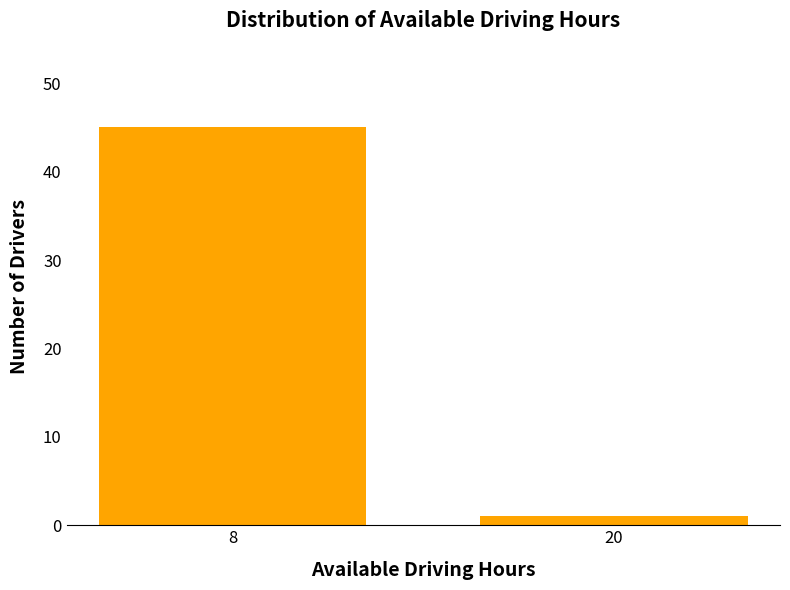

Reading left to right, list all the values displayed in this chart.

45	1